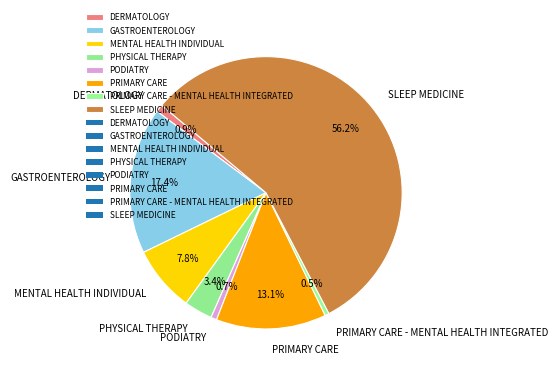

The GASTROENTEROLOGY slice represents 17% of the pie. True or false?

True